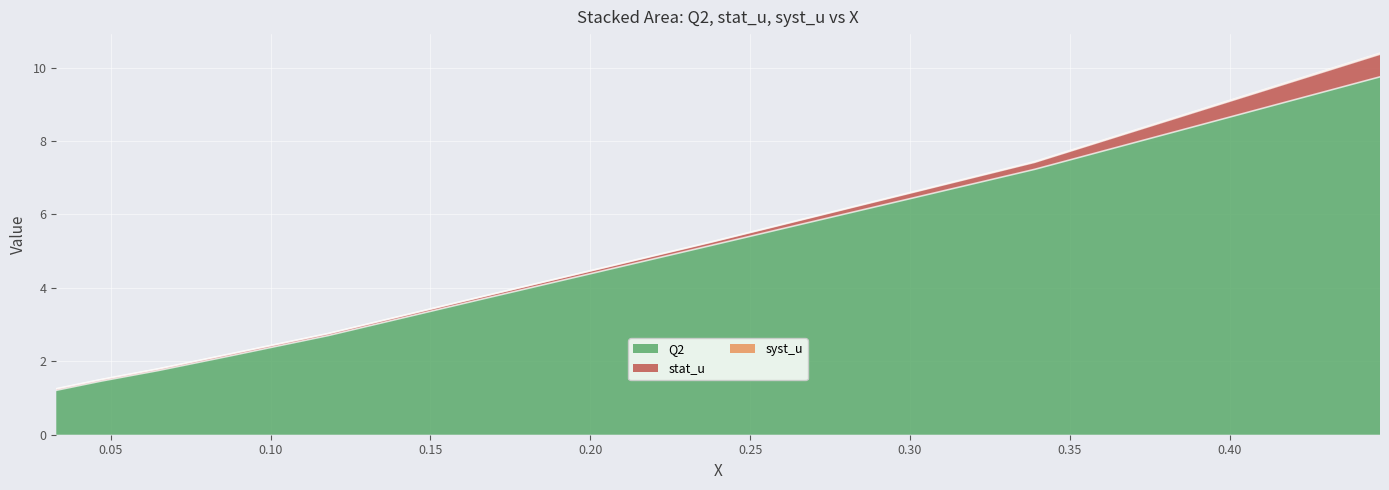

Which series has the largest total across all categories?

Q2